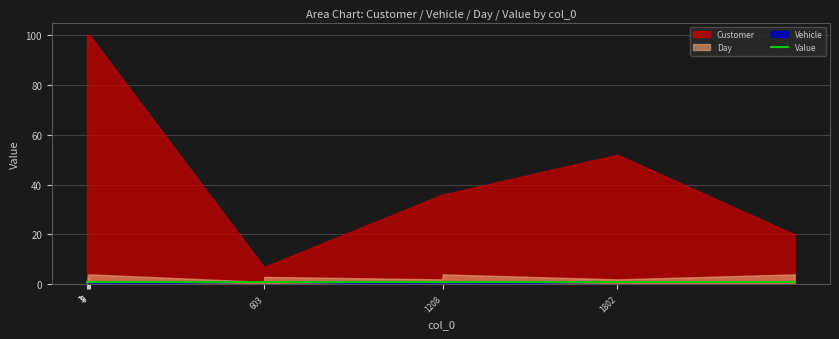

What is the total value across all series at 1208?

41